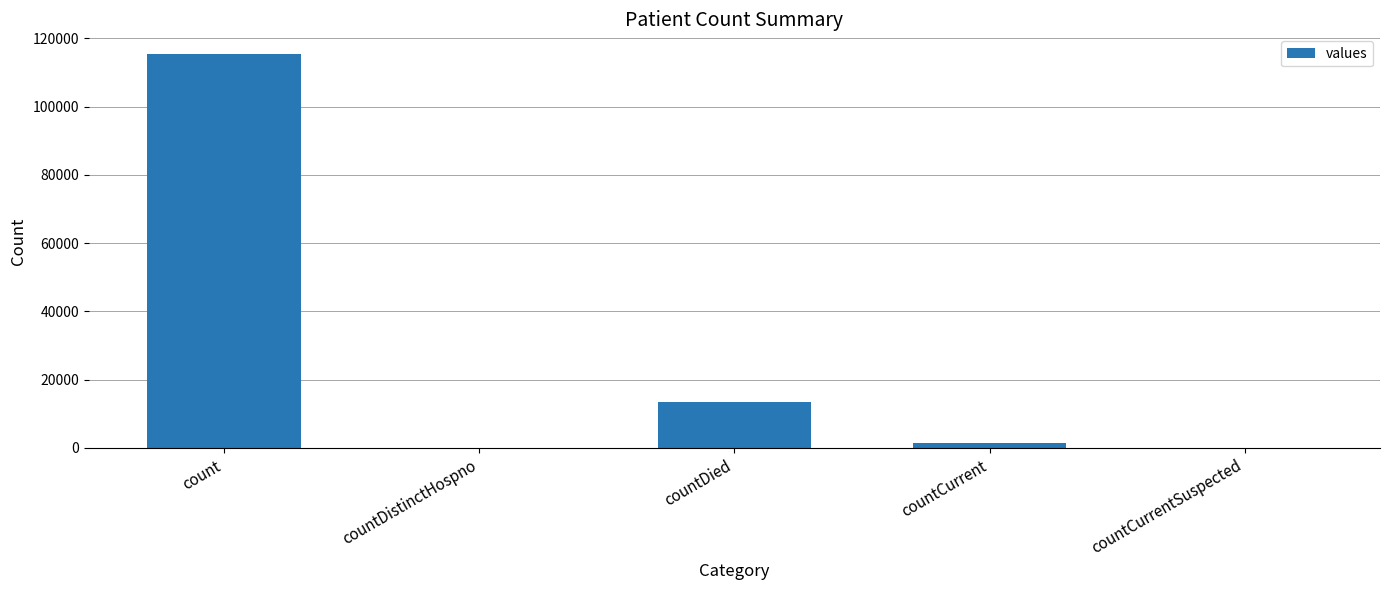

At which label is the value closest to 57689?

countDied